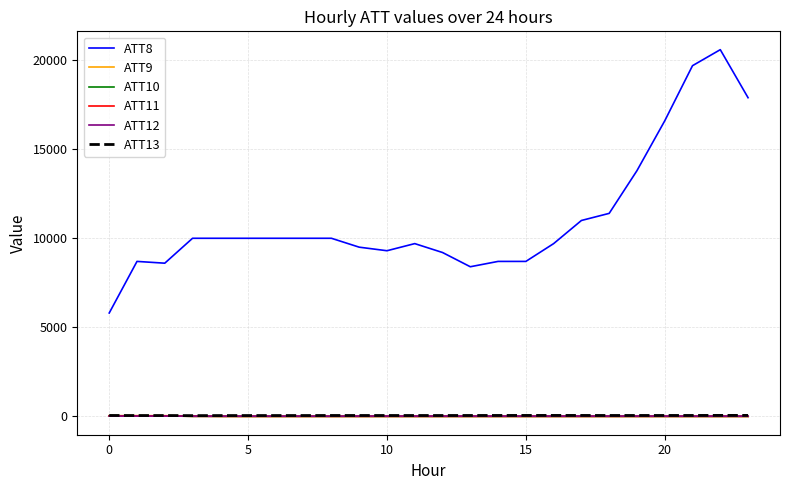

What is the greatest value displayed?

20600.0